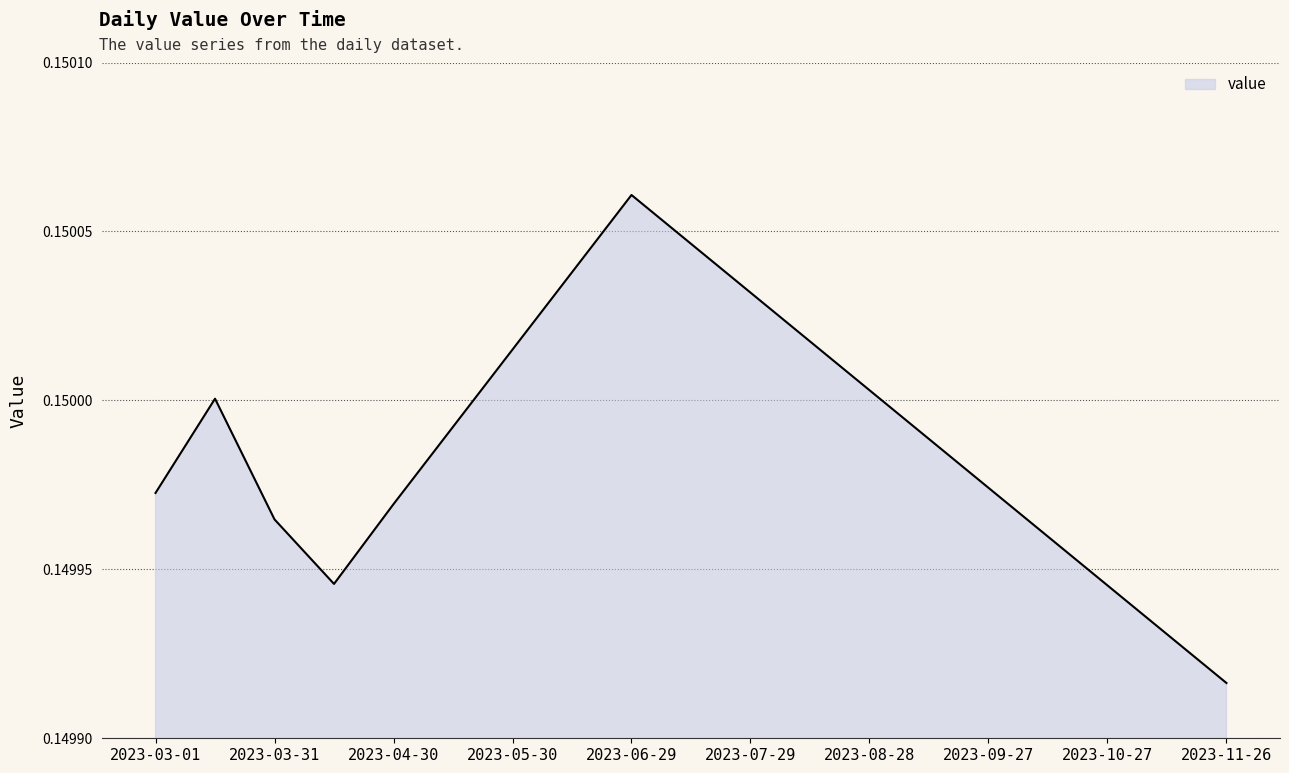

What is the average value?

0.1